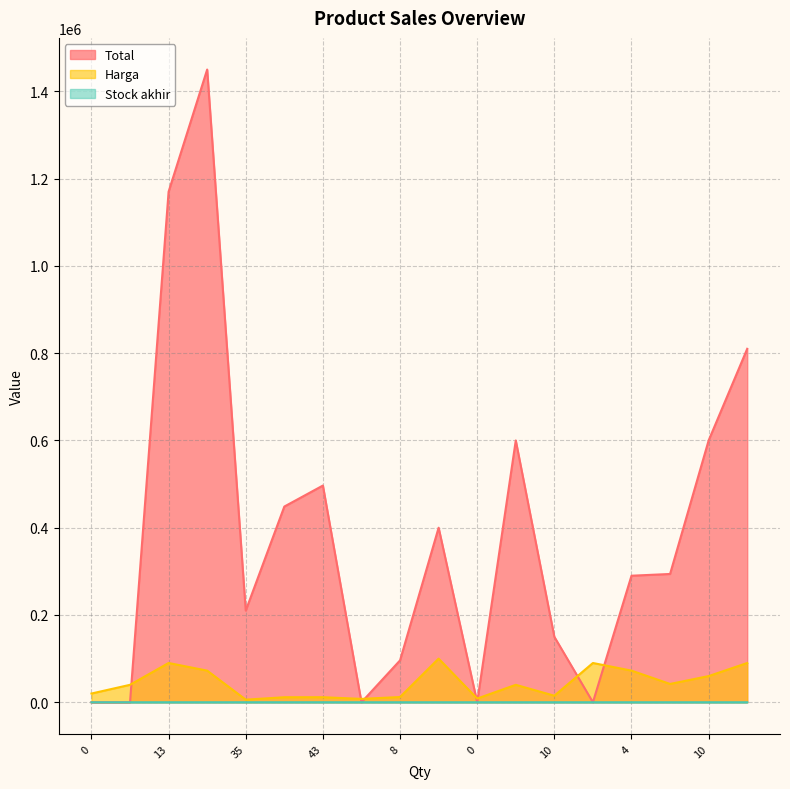

True or false: Harga has a value of 90102 at 10.

False